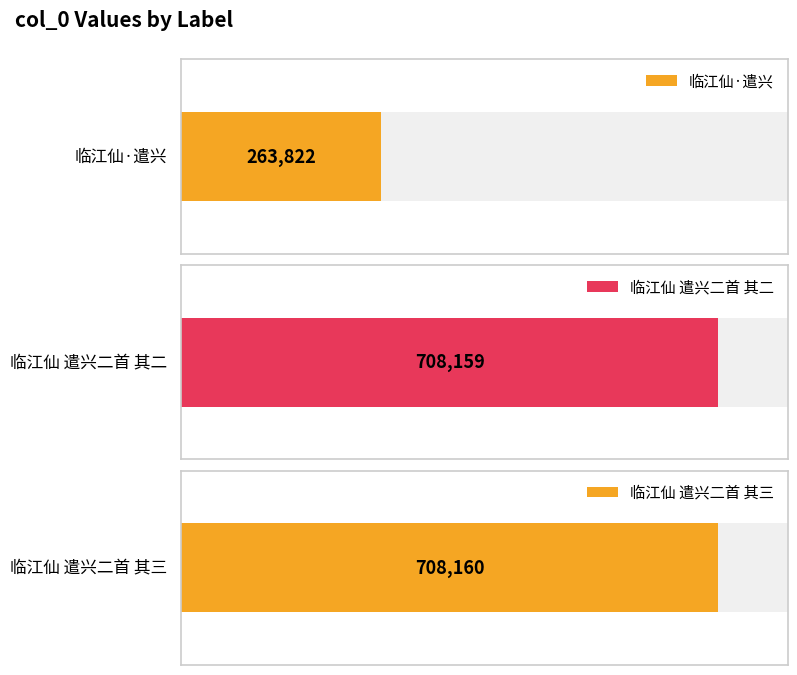

Rank the categories by value from lowest to highest.

临江仙·遣兴, 临江仙 遣兴二首 其二, 临江仙 遣兴二首 其三